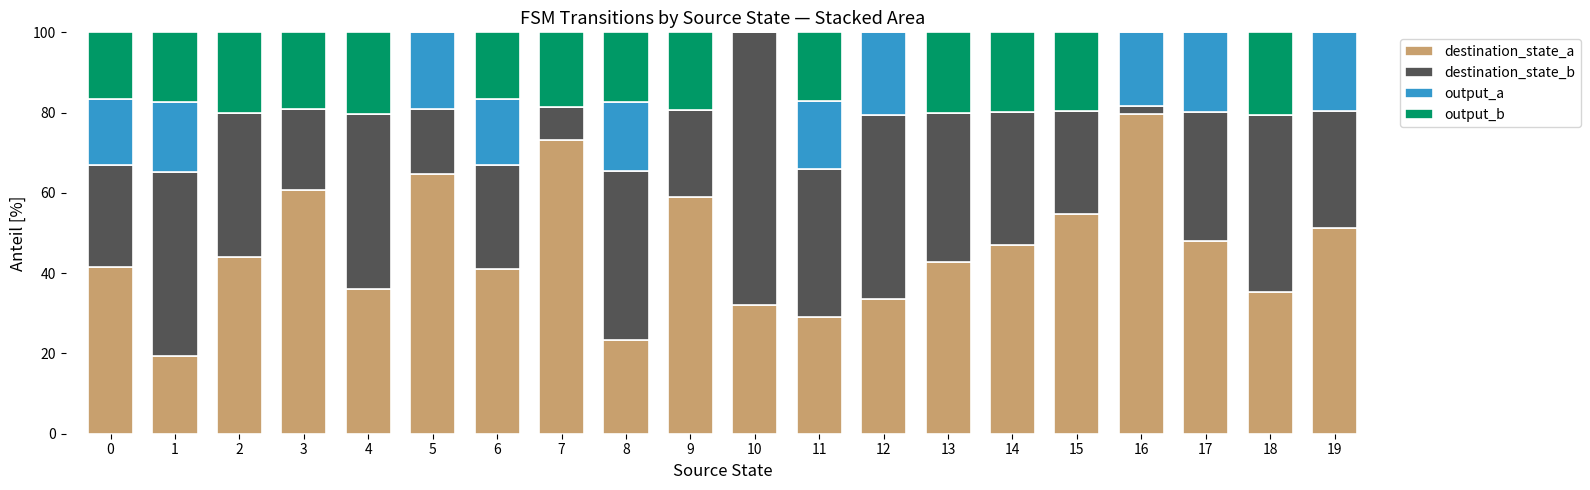

The value of destination_state_a at 0 is 41.6. True or false?

True